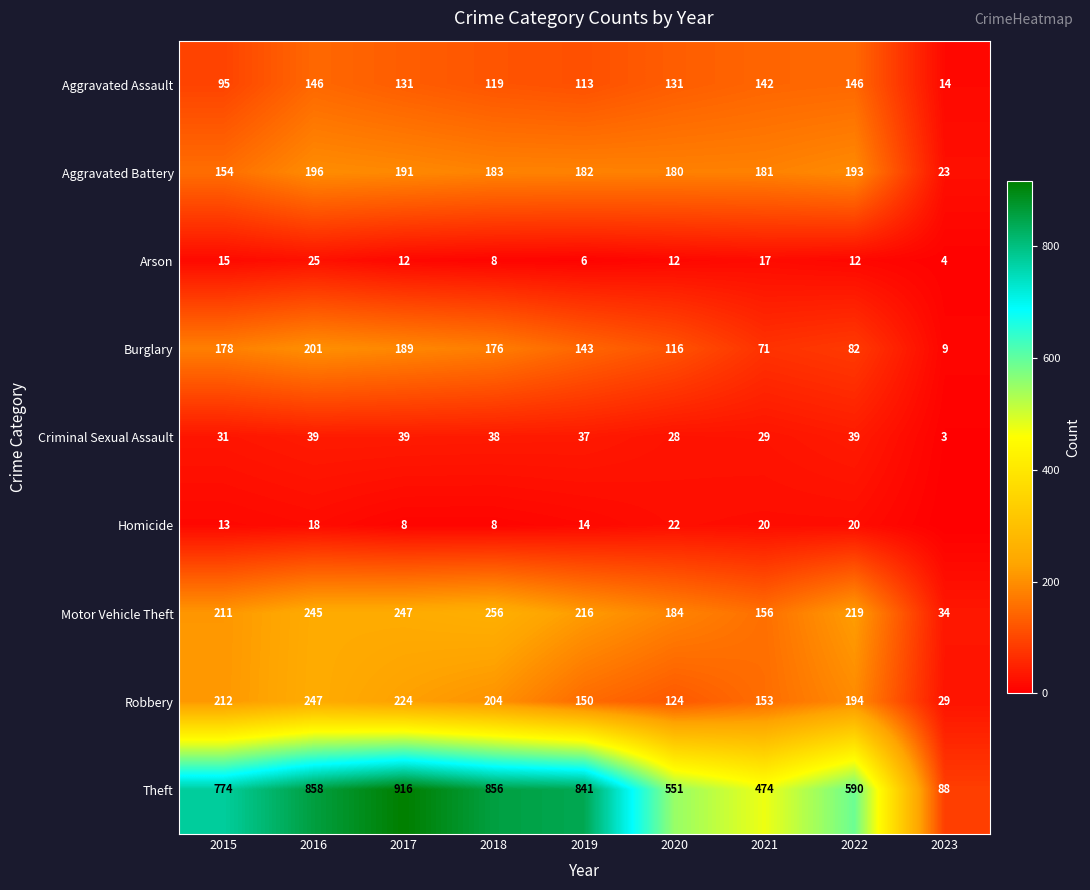

What is the sum of all Burglary values?

1165